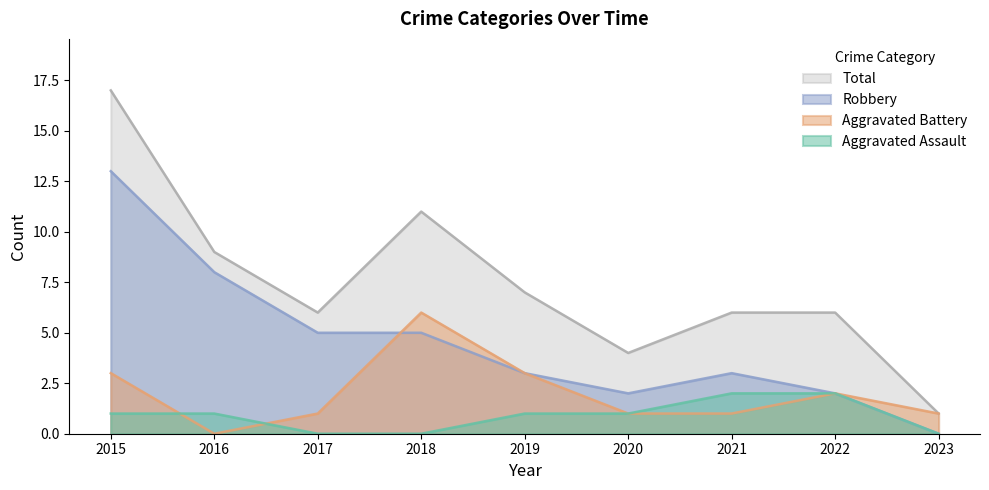

True or false: Robbery and Aggravated Assault intersect in this chart.

False